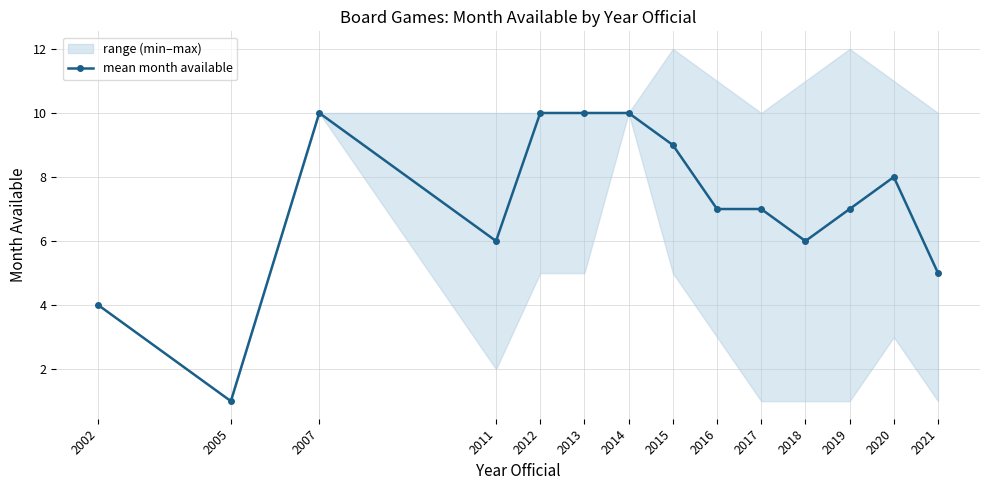

Approximately how many times larger is the value at 2007 compared to 2005?

10.0